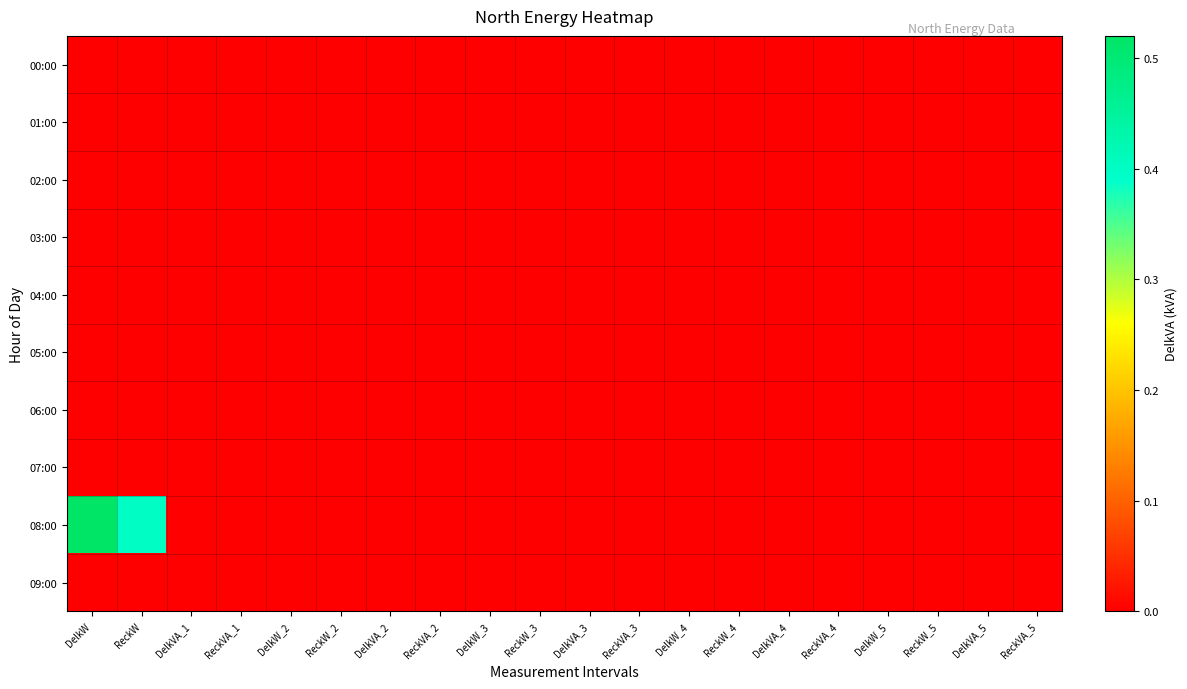

Reading left to right, list all the values displayed in this chart.

00:00: DelkW=0.0	ReckW=0.0	DelkVA_1=0.0	ReckVA_1=0.0	DelkW_2=0.0	ReckW_2=0.0	DelkVA_2=0.0	ReckVA_2=0.0	DelkW_3=0.0	ReckW_3=0.0	DelkVA_3=0.0	ReckVA_3=0.0	DelkW_4=0.0	ReckW_4=0.0	DelkVA_4=0.0	ReckVA_4=0.0	DelkW_5=0.0	ReckW_5=0.0	DelkVA_5=0.0	ReckVA_5=0.0
01:00: DelkW=0.0	ReckW=0.0	DelkVA_1=0.0	ReckVA_1=0.0	DelkW_2=0.0	ReckW_2=0.0	DelkVA_2=0.0	ReckVA_2=0.0	DelkW_3=0.0	ReckW_3=0.0	DelkVA_3=0.0	ReckVA_3=0.0	DelkW_4=0.0	ReckW_4=0.0	DelkVA_4=0.0	ReckVA_4=0.0	DelkW_5=0.0	ReckW_5=0.0	DelkVA_5=0.0	ReckVA_5=0.0
02:00: DelkW=0.0	ReckW=0.0	DelkVA_1=0.0	ReckVA_1=0.0	DelkW_2=0.0	ReckW_2=0.0	DelkVA_2=0.0	ReckVA_2=0.0	DelkW_3=0.0	ReckW_3=0.0	DelkVA_3=0.0	ReckVA_3=0.0	DelkW_4=0.0	ReckW_4=0.0	DelkVA_4=0.0	ReckVA_4=0.0	DelkW_5=0.0	ReckW_5=0.0	DelkVA_5=0.0	ReckVA_5=0.0
03:00: DelkW=0.0	ReckW=0.0	DelkVA_1=0.0	ReckVA_1=0.0	DelkW_2=0.0	ReckW_2=0.0	DelkVA_2=0.0	ReckVA_2=0.0	DelkW_3=0.0	ReckW_3=0.0	DelkVA_3=0.0	ReckVA_3=0.0	DelkW_4=0.0	ReckW_4=0.0	DelkVA_4=0.0	ReckVA_4=0.0	DelkW_5=0.0	ReckW_5=0.0	DelkVA_5=0.0	ReckVA_5=0.0
04:00: DelkW=0.0	ReckW=0.0	DelkVA_1=0.0	ReckVA_1=0.0	DelkW_2=0.0	ReckW_2=0.0	DelkVA_2=0.0	ReckVA_2=0.0	DelkW_3=0.0	ReckW_3=0.0	DelkVA_3=0.0	ReckVA_3=0.0	DelkW_4=0.0	ReckW_4=0.0	DelkVA_4=0.0	ReckVA_4=0.0	DelkW_5=0.0	ReckW_5=0.0	DelkVA_5=0.0	ReckVA_5=0.0
05:00: DelkW=0.0	ReckW=0.0	DelkVA_1=0.0	ReckVA_1=0.0	DelkW_2=0.0	ReckW_2=0.0	DelkVA_2=0.0	ReckVA_2=0.0	DelkW_3=0.0	ReckW_3=0.0	DelkVA_3=0.0	ReckVA_3=0.0	DelkW_4=0.0	ReckW_4=0.0	DelkVA_4=0.0	ReckVA_4=0.0	DelkW_5=0.0	ReckW_5=0.0	DelkVA_5=0.0	ReckVA_5=0.0
06:00: DelkW=0.0	ReckW=0.0	DelkVA_1=0.0	ReckVA_1=0.0	DelkW_2=0.0	ReckW_2=0.0	DelkVA_2=0.0	ReckVA_2=0.0	DelkW_3=0.0	ReckW_3=0.0	DelkVA_3=0.0	ReckVA_3=0.0	DelkW_4=0.0	ReckW_4=0.0	DelkVA_4=0.0	ReckVA_4=0.0	DelkW_5=0.0	ReckW_5=0.0	DelkVA_5=0.0	ReckVA_5=0.0
07:00: DelkW=0.0	ReckW=0.0	DelkVA_1=0.0	ReckVA_1=0.0	DelkW_2=0.0	ReckW_2=0.0	DelkVA_2=0.0	ReckVA_2=0.0	DelkW_3=0.0	ReckW_3=0.0	DelkVA_3=0.0	ReckVA_3=0.0	DelkW_4=0.0	ReckW_4=0.0	DelkVA_4=0.0	ReckVA_4=0.0	DelkW_5=0.0	ReckW_5=0.0	DelkVA_5=0.0	ReckVA_5=0.0
08:00: DelkW=0.5	ReckW=0.4	DelkVA_1=0.0	ReckVA_1=0.0	DelkW_2=0.0	ReckW_2=0.0	DelkVA_2=0.0	ReckVA_2=0.0	DelkW_3=0.0	ReckW_3=0.0	DelkVA_3=0.0	ReckVA_3=0.0	DelkW_4=0.0	ReckW_4=0.0	DelkVA_4=0.0	ReckVA_4=0.0	DelkW_5=0.0	ReckW_5=0.0	DelkVA_5=0.0	ReckVA_5=0.0
09:00: DelkW=0.0	ReckW=0.0	DelkVA_1=0.0	ReckVA_1=0.0	DelkW_2=0.0	ReckW_2=0.0	DelkVA_2=0.0	ReckVA_2=0.0	DelkW_3=0.0	ReckW_3=0.0	DelkVA_3=0.0	ReckVA_3=0.0	DelkW_4=0.0	ReckW_4=0.0	DelkVA_4=0.0	ReckVA_4=0.0	DelkW_5=0.0	ReckW_5=0.0	DelkVA_5=0.0	ReckVA_5=0.0